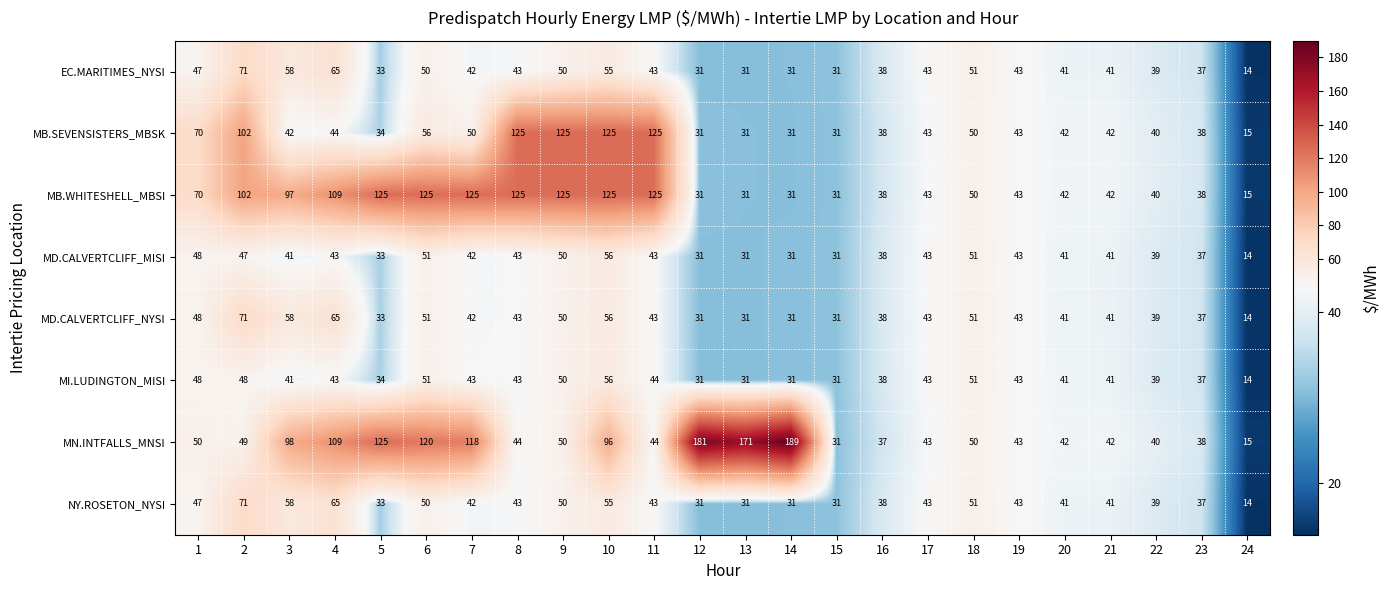

At which category is the sum across all series the highest?

10